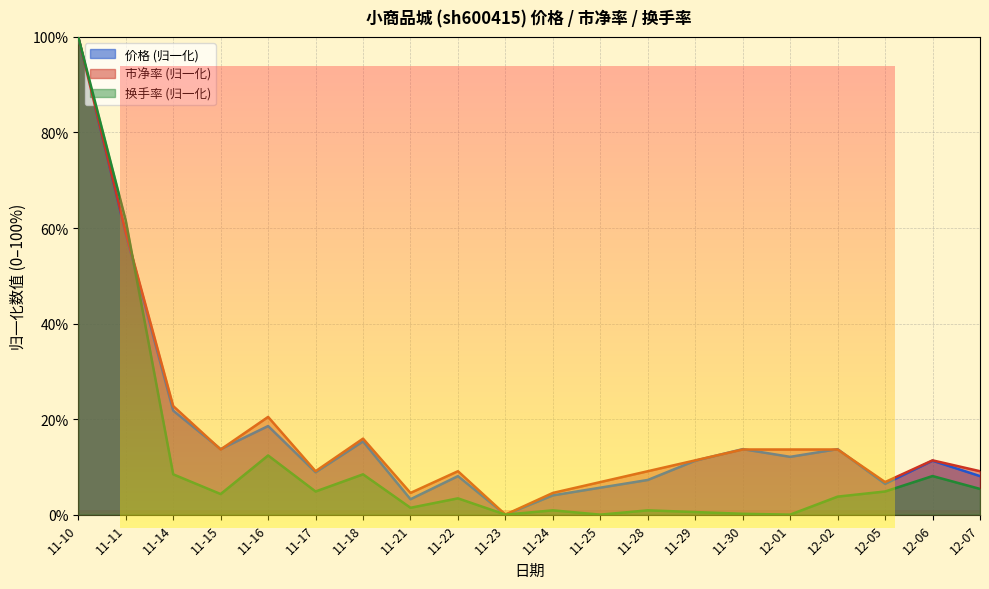

What position from the right is 11-30?

6